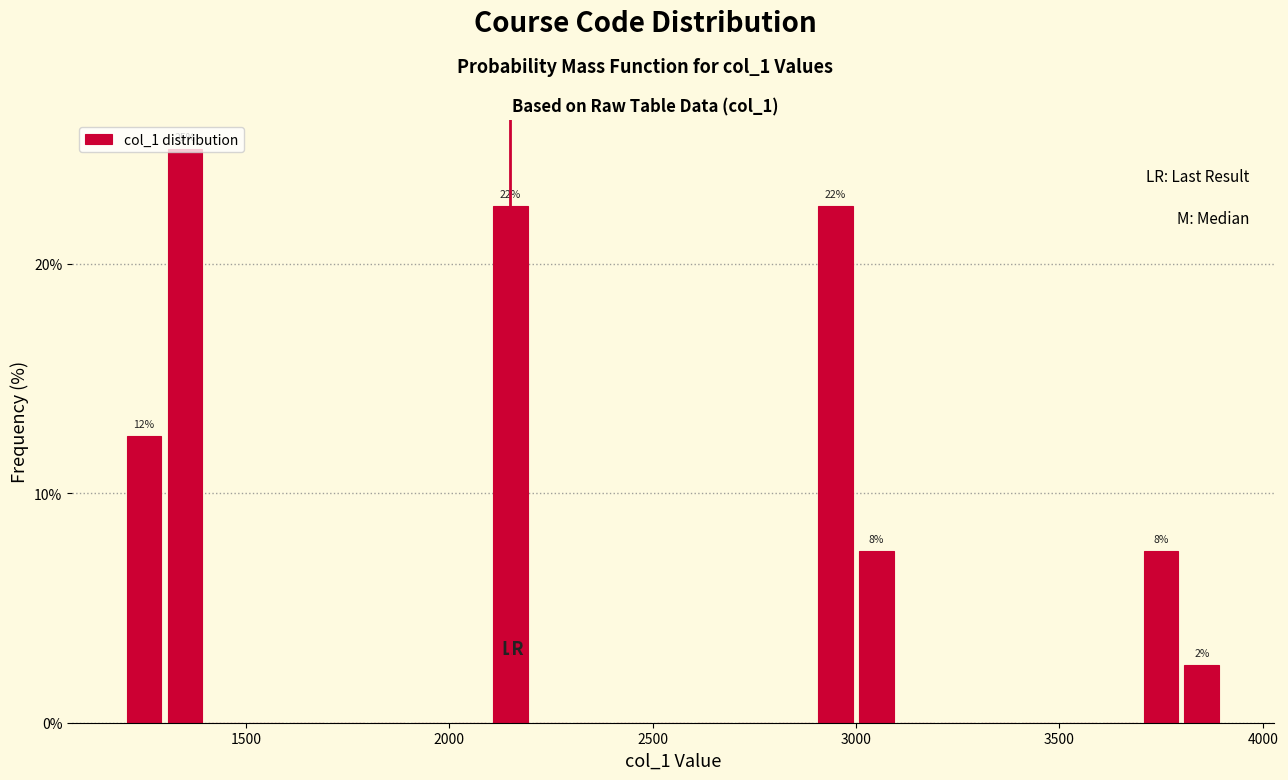

Around what value on the x-axis is the tallest bar? Give the approximate position of its centre, as read against the axis.

1350